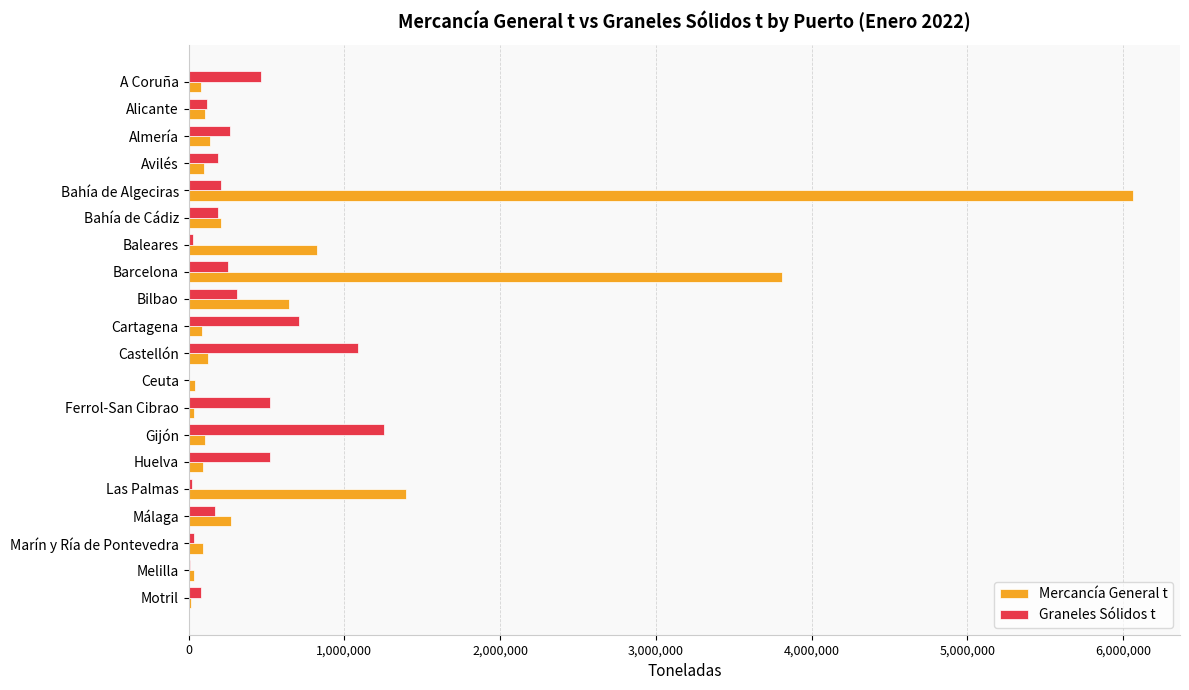

The value of Mercancía General t at Baleares is 419930. True or false?

False